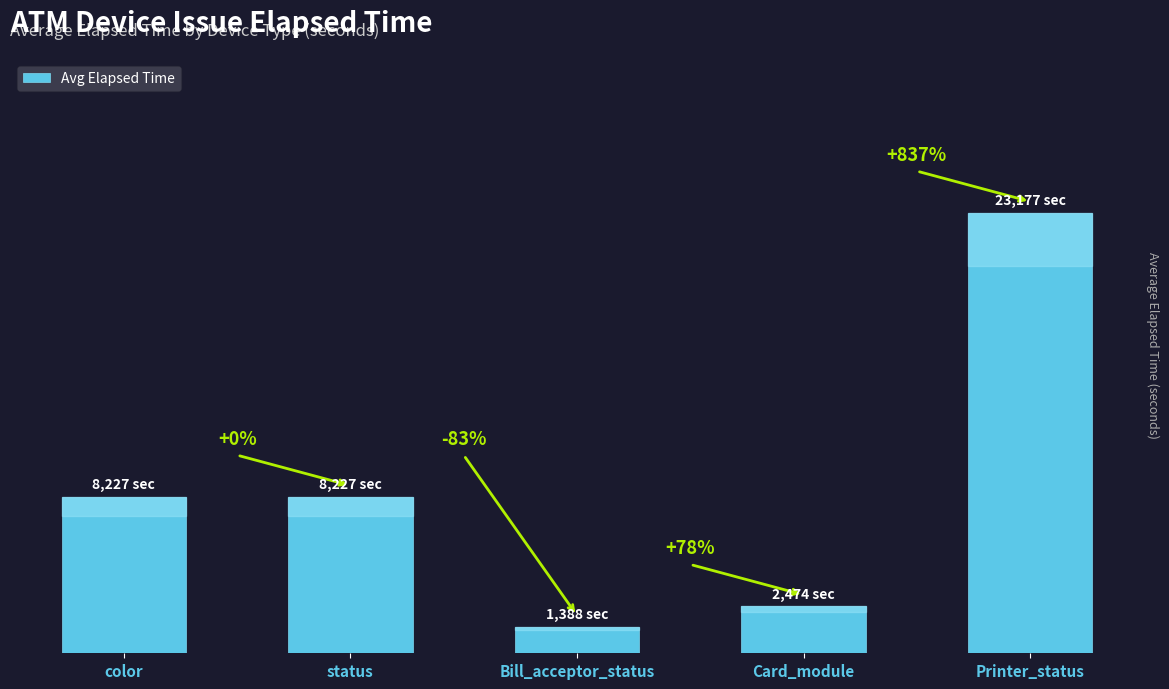

Rank the categories by value from lowest to highest.

Bill_acceptor_status, Card_module, color, status, Printer_status